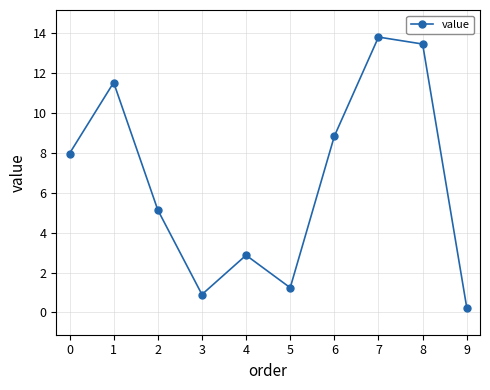

Reading left to right, extract all data points from this chart.

0=8.0	1=11.5	2=5.1	3=0.9	4=2.9	5=1.2	6=8.8	7=13.8	8=13.5	9=0.2